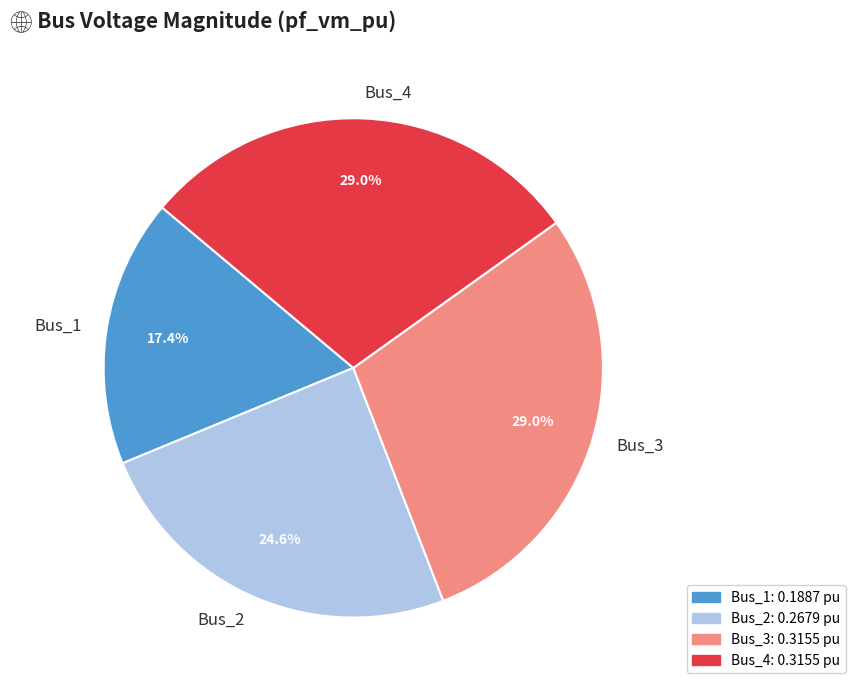

Which has a higher value, Bus_3 or Bus_1?

Bus_3